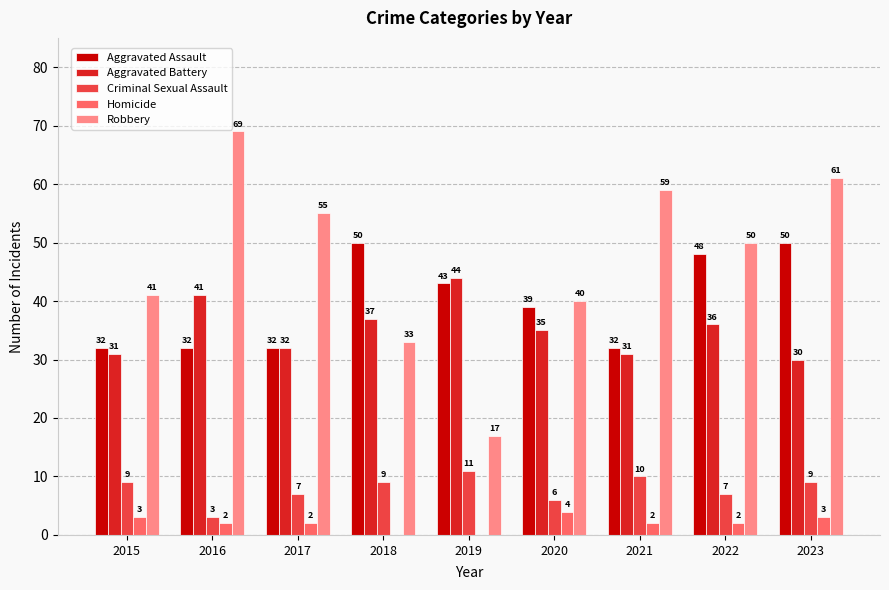

At which category is the sum across all series the highest?

2023